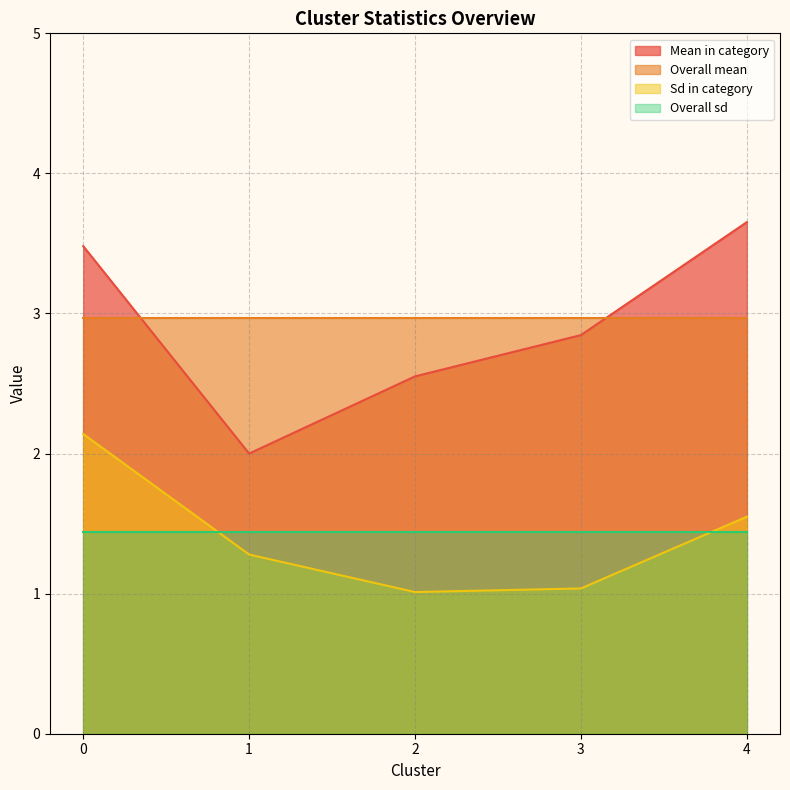

Does the chart have visible grid lines?

Yes